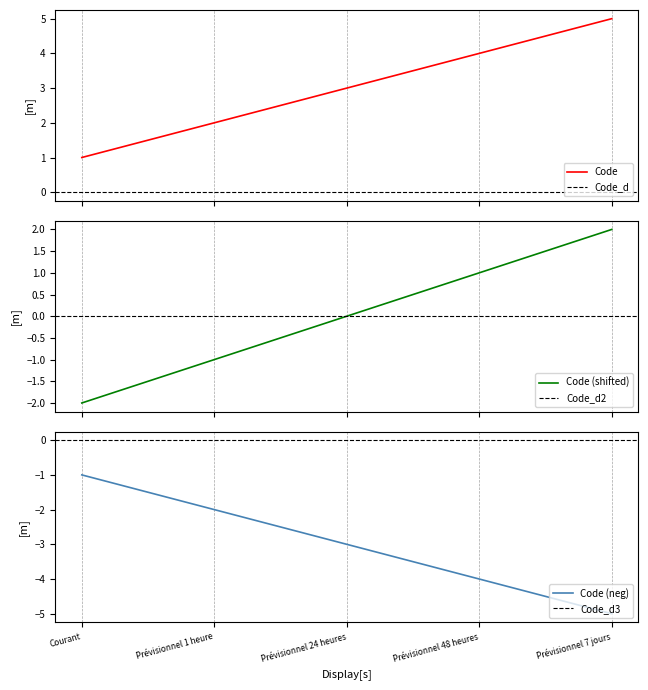

Is it true that Code (neg) equals -9 at Prévisionnel 7 jours?

False